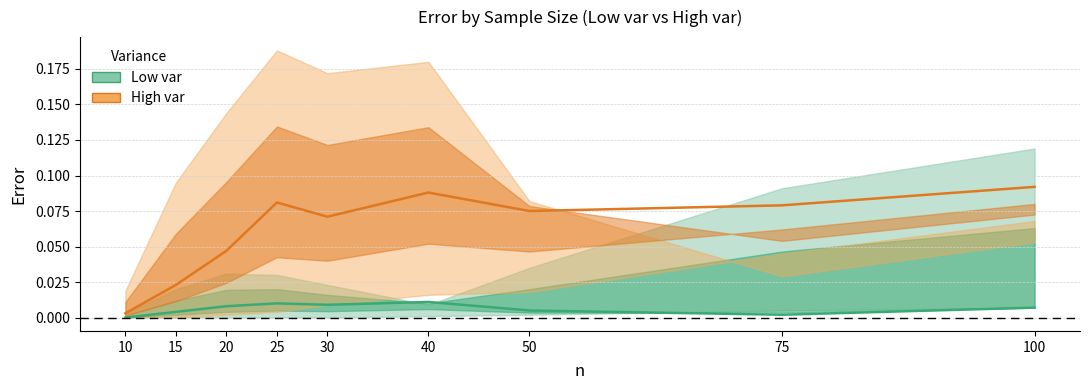

What is the difference between the highest and lowest values at 100?

0.1